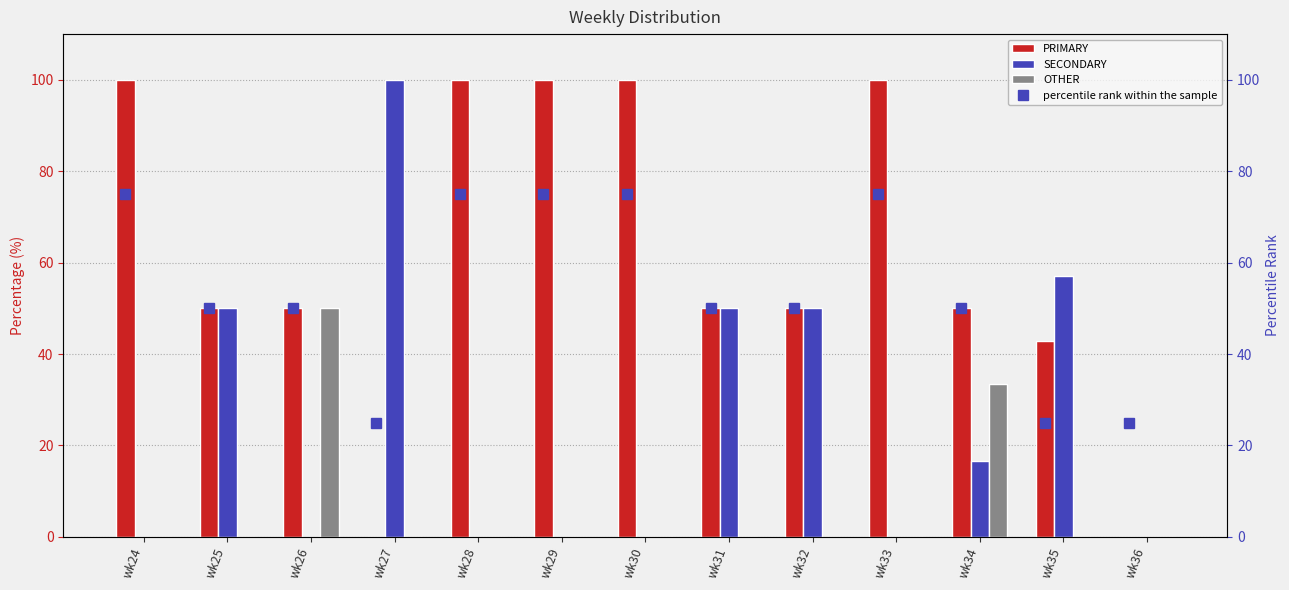

What is the value of the percentile rank within the sample bar at the 7th from the left?

75.0